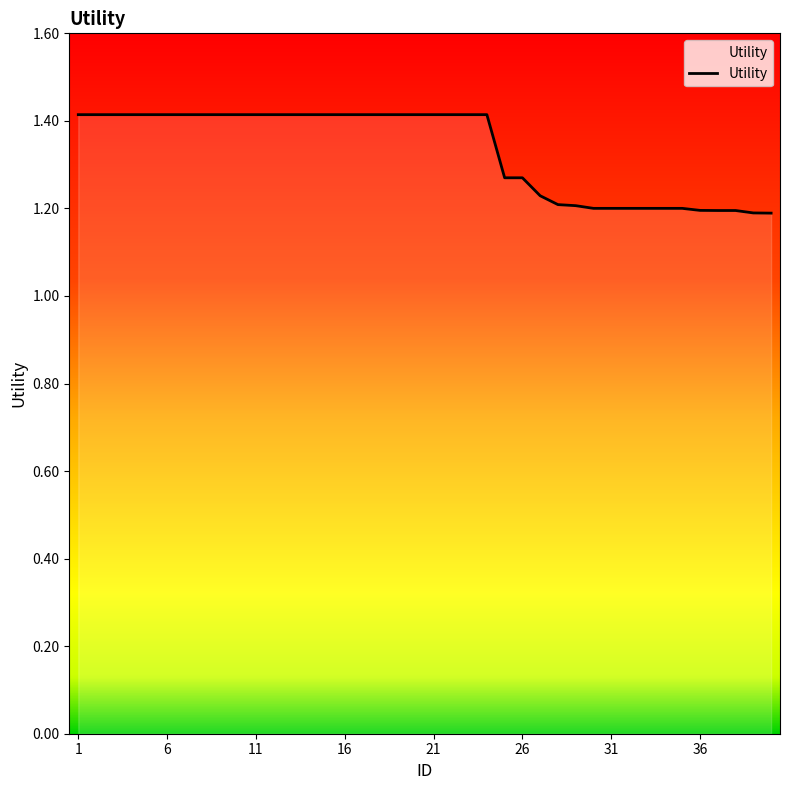

Does the chart display data point markers on the line(s)?

No